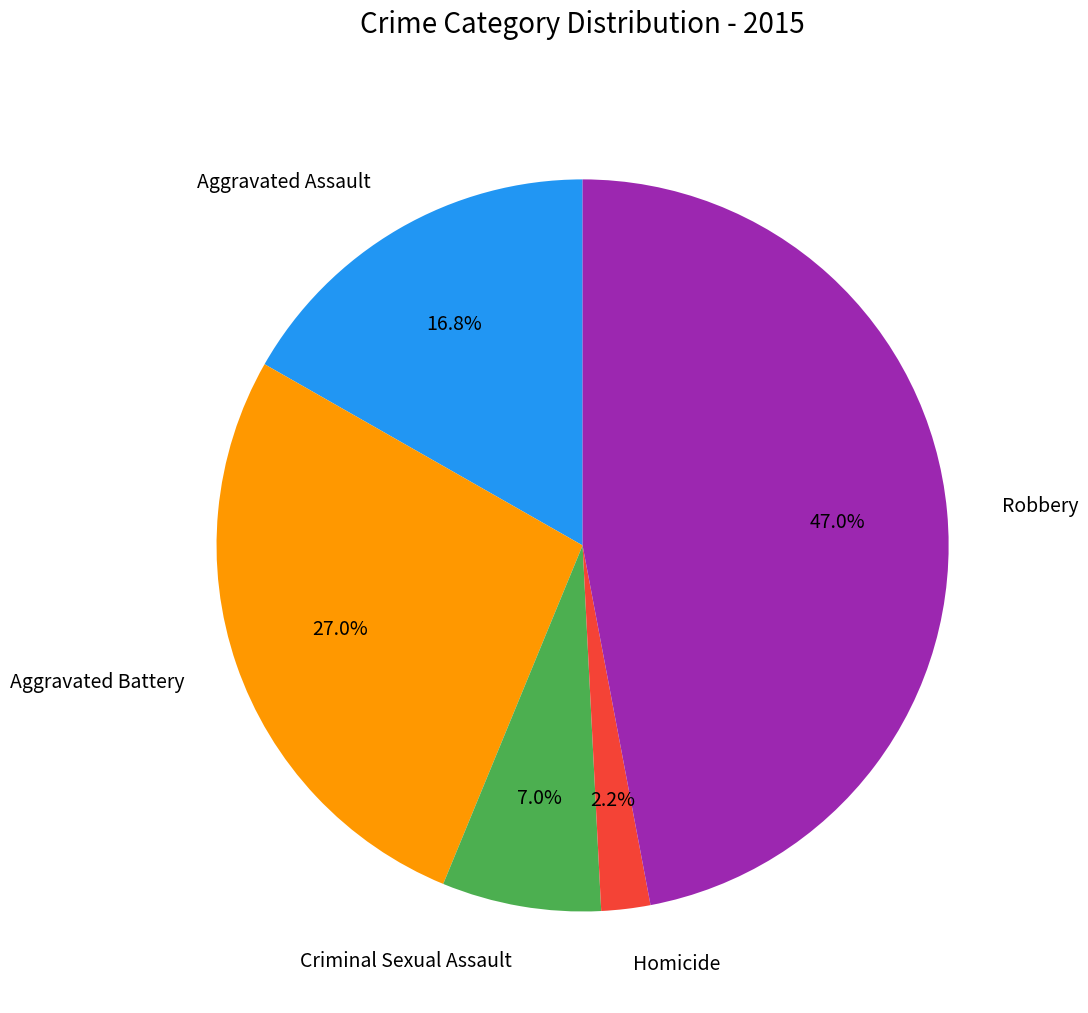

The Robbery slice represents 47% of the pie. True or false?

True